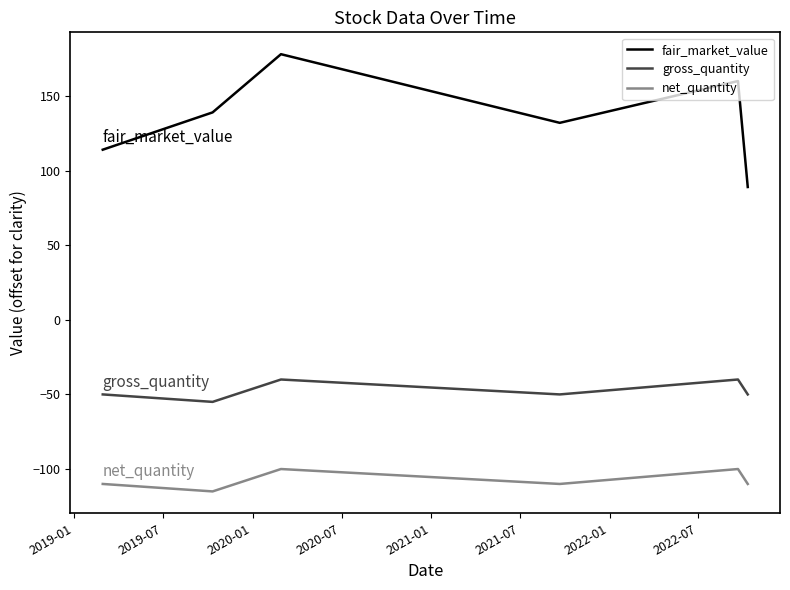

Reading left to right, what are all the values shown in this chart?

fair_market_value: 114	139	178	132	160	89
gross_quantity: -50	-55	-40	-50	-40	-50
net_quantity: -110	-115	-100	-110	-100	-110